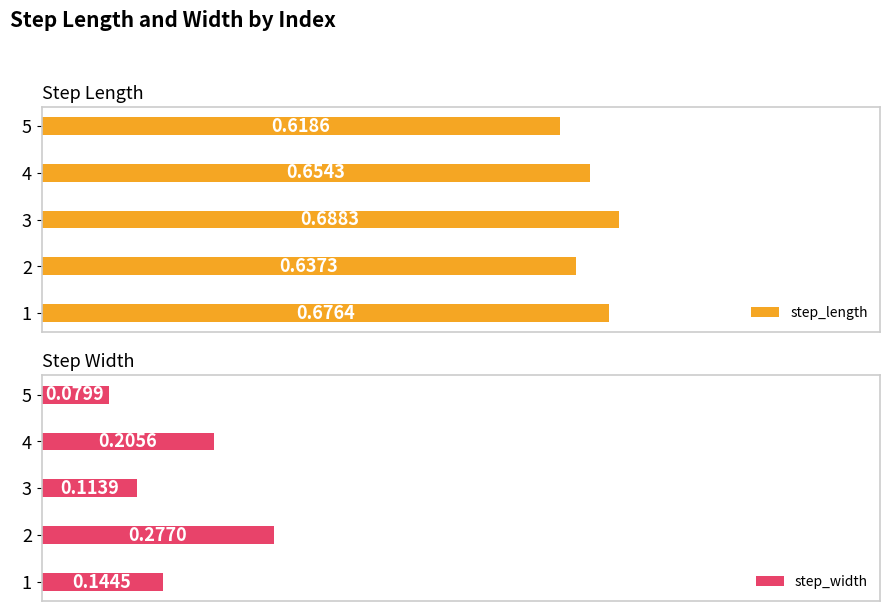

What is the difference between the maximum and minimum values in the step_length series?

0.1